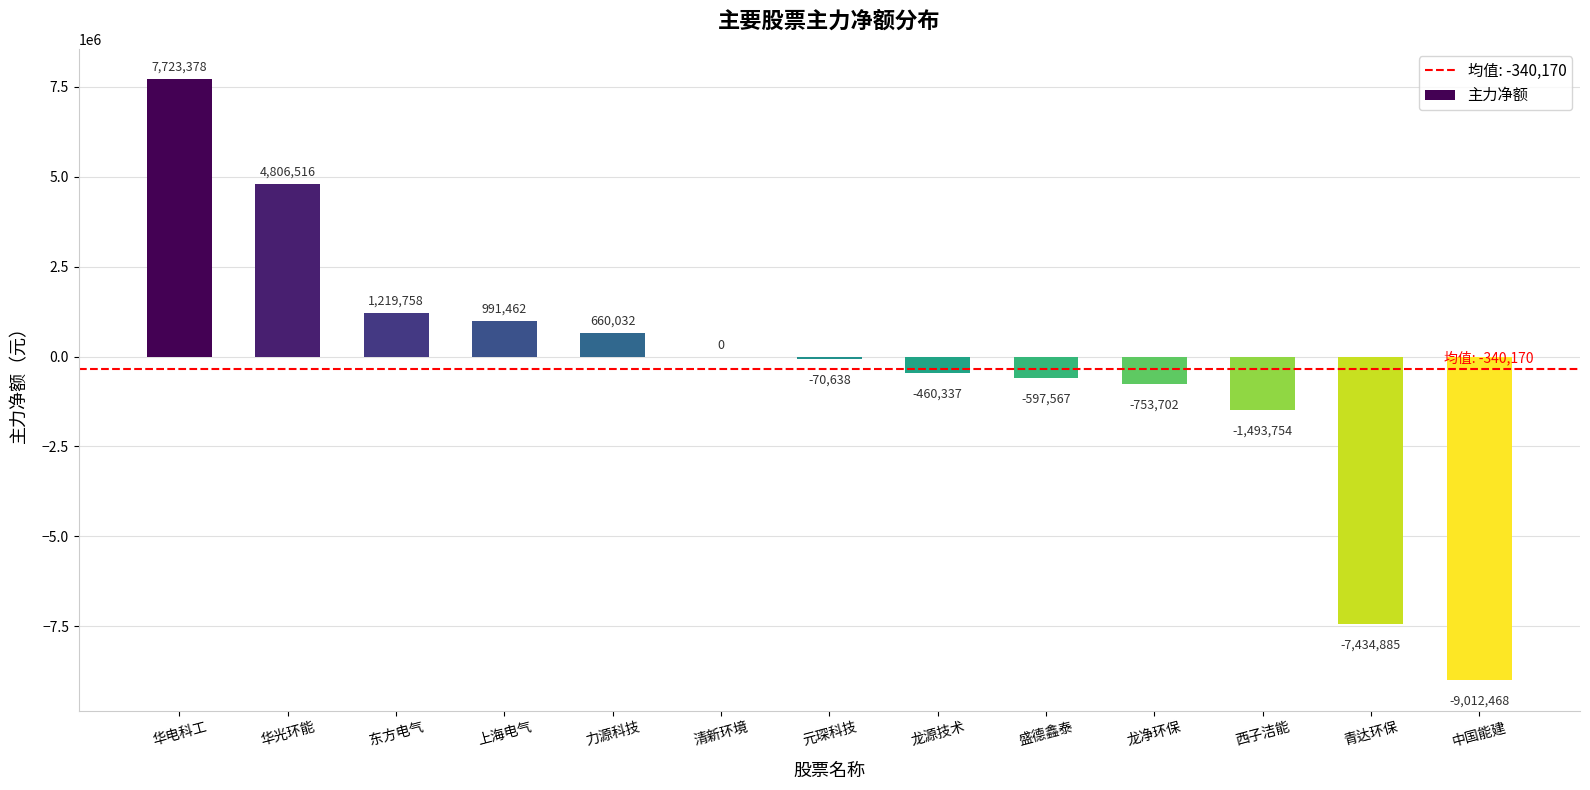

At which category does the chart reach its peak across all series?

华电科工